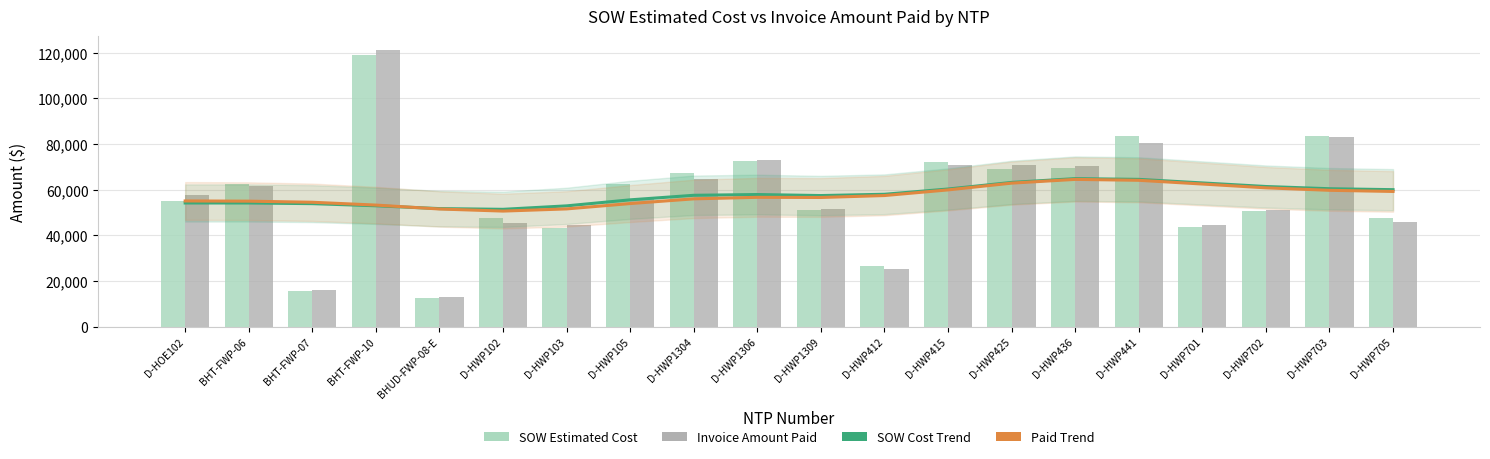

Is it true that Paid Trend equals 34756.2 at D-HWP102?

False